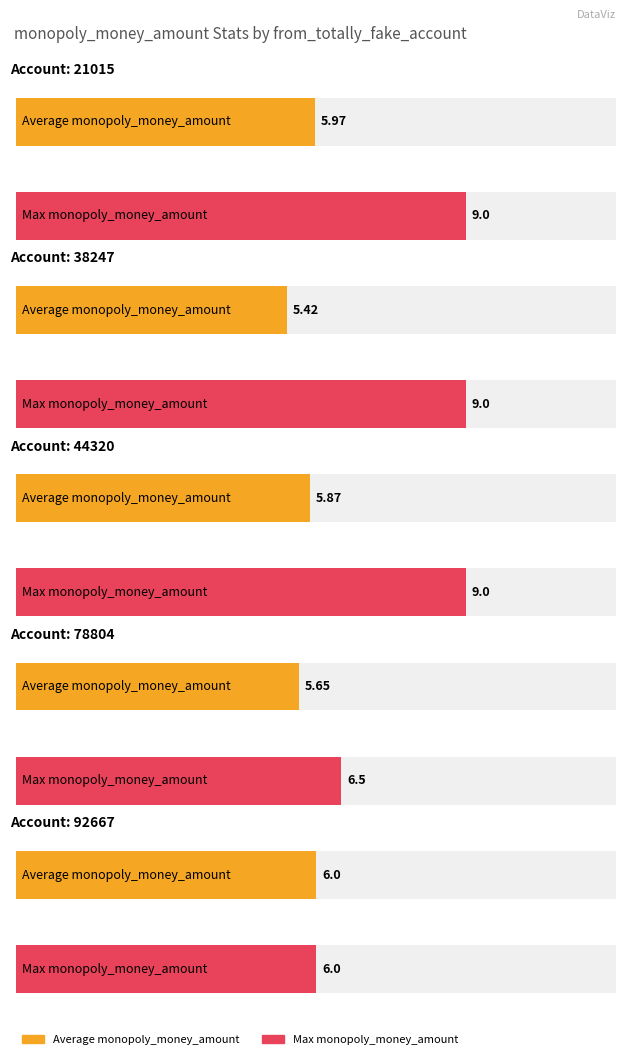

Count the number of categories in the chart.

5